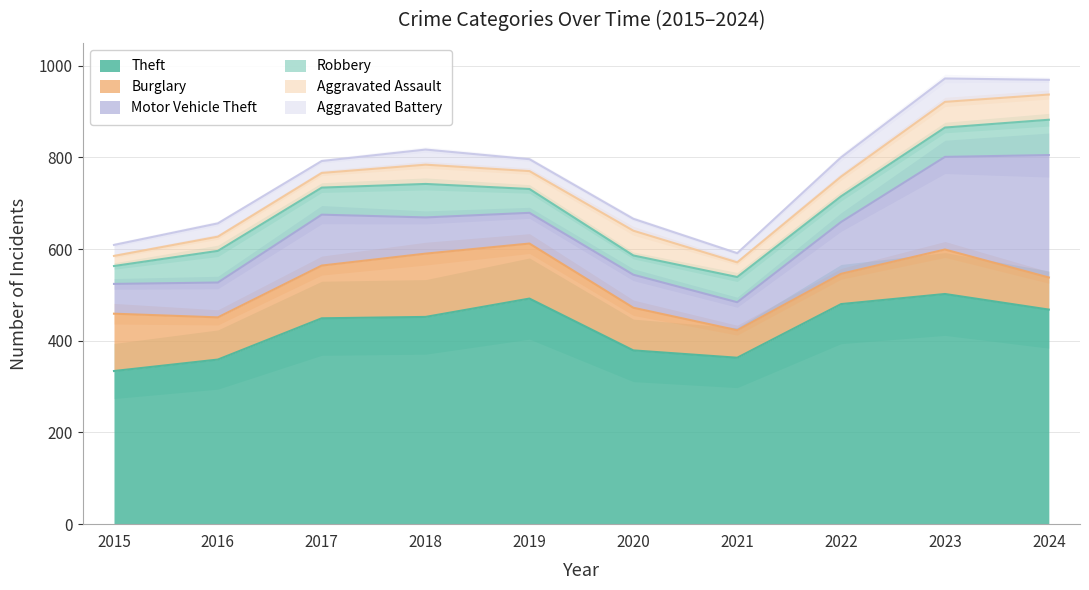

How many lines are shown in the chart?

6